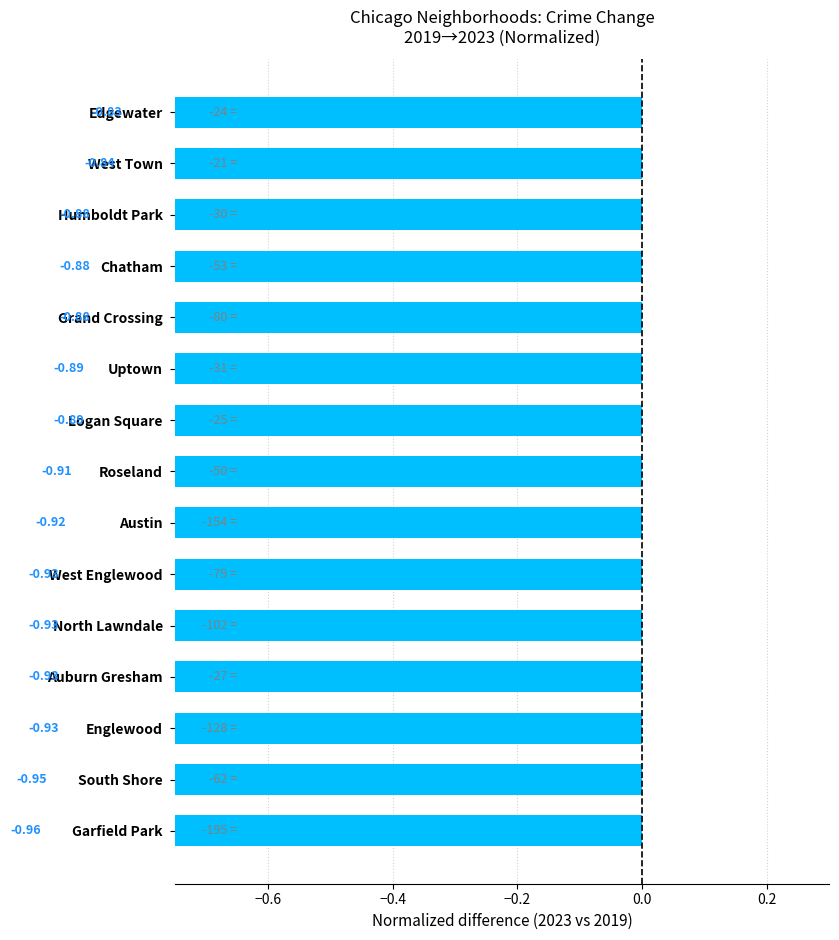

Between Auburn Gresham and South Shore, which is larger?

Auburn Gresham